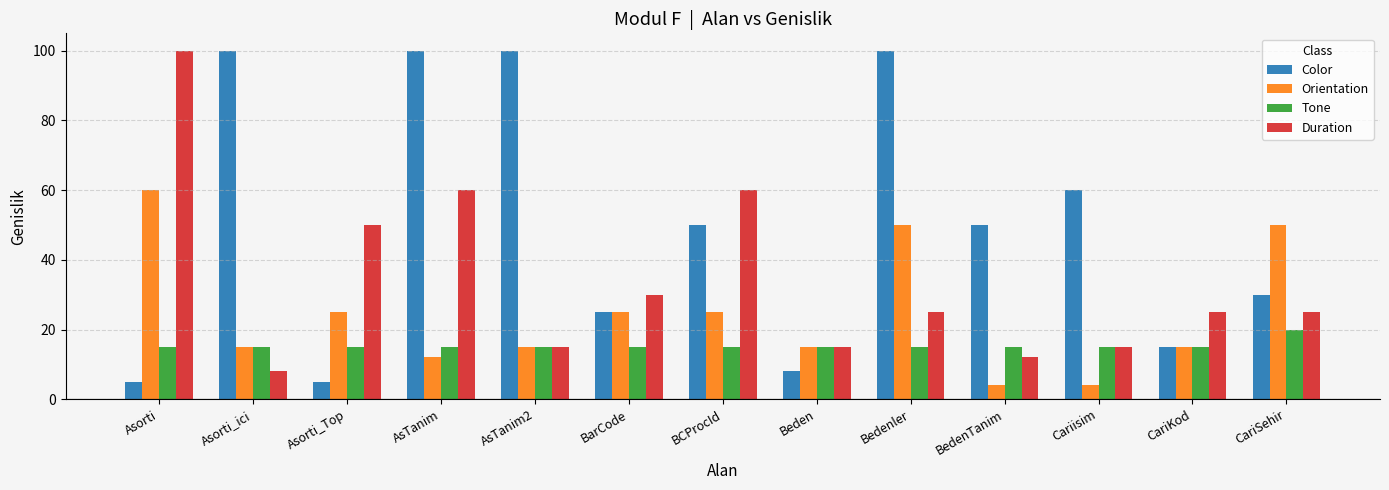

Which series has the largest total across all categories?

Color